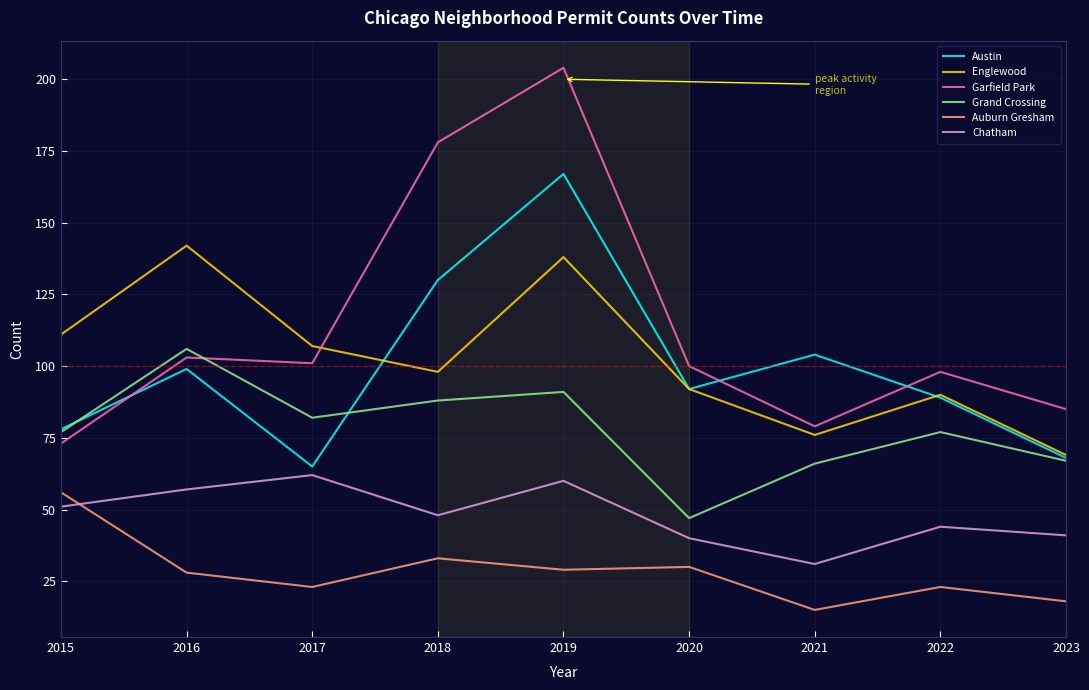

What is the minimum value for Auburn Gresham?

15